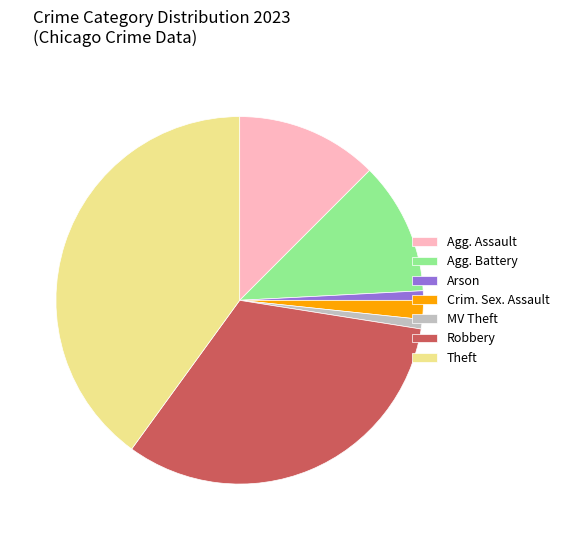

What is the largest slice in the pie chart?

Theft